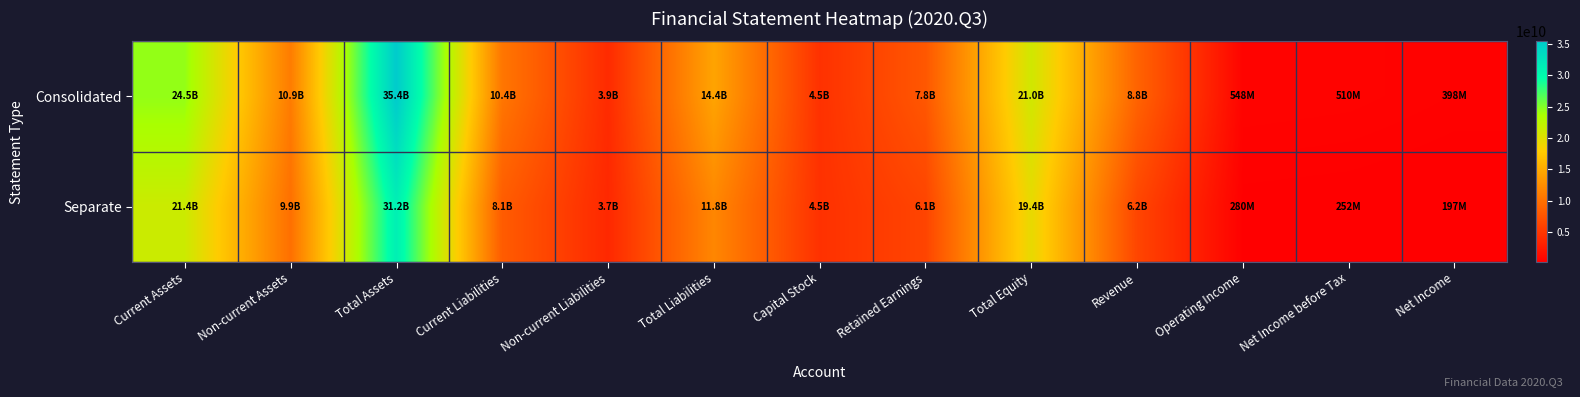

Reading right to left, list all the values displayed in this chart.

Consolidated: Net Income=397900507	Net Income before Tax=510128856	Operating Income=548416166	Revenue=8799057206	Total Equity=21033342675	Retained Earnings=7771529725	Capital Stock=4484229500	Total Liabilities=14375074208	Non-current Liabilities=3926389423	Current Liabilities=10448684785	Total Assets=35408416883	Non-current Assets=10943042097	Current Assets=24465374786
Separate: Net Income=196845626	Net Income before Tax=252366188	Operating Income=280433377	Revenue=6232371177	Total Equity=19406199065	Retained Earnings=6144386115	Capital Stock=4484229500	Total Liabilities=11840671613	Non-current Liabilities=3696756793	Current Liabilities=8143914820	Total Assets=31246870678	Non-current Assets=9859664100	Current Assets=21387206578